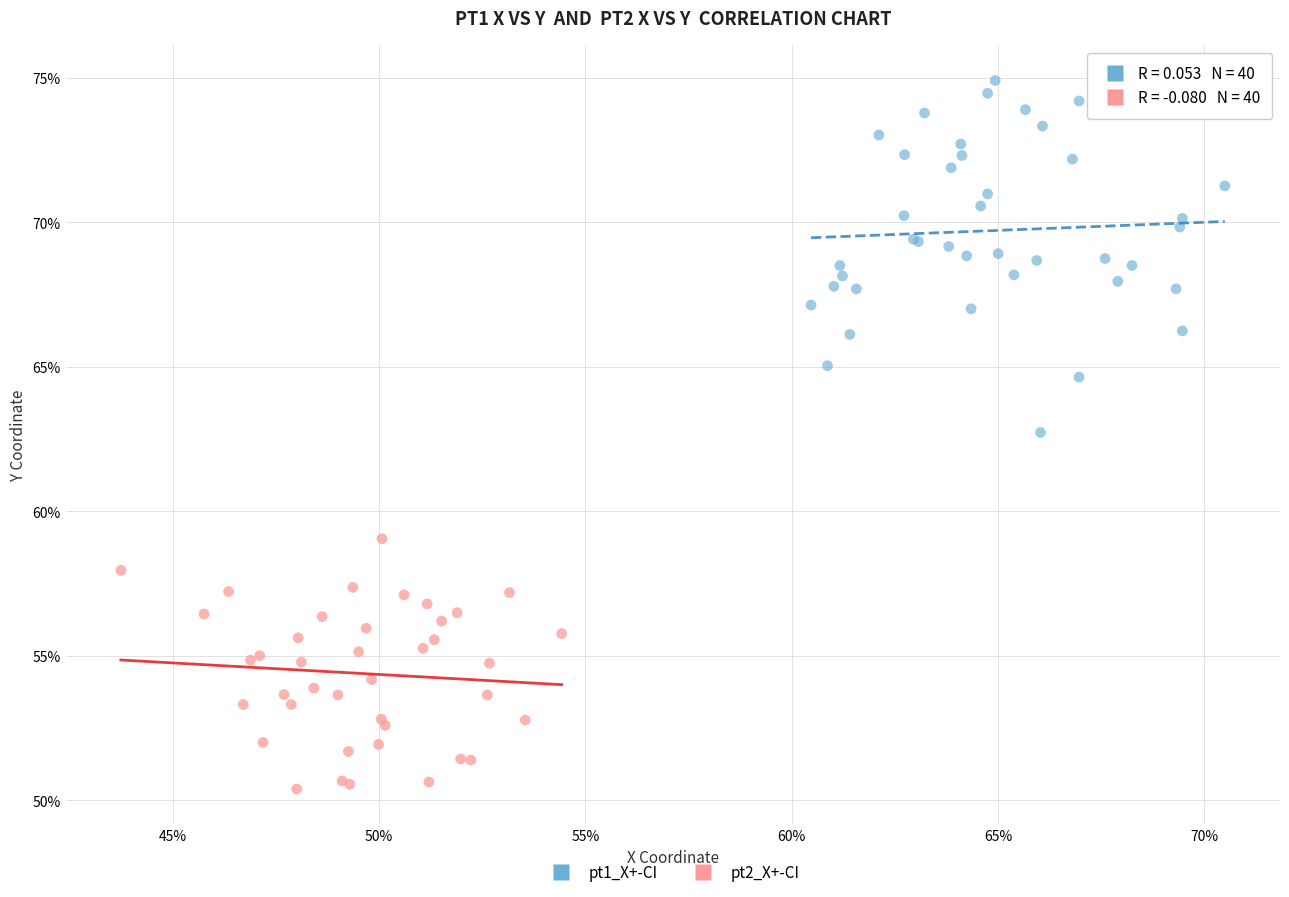

What are all the series names shown in the legend?

pt1_X+-CI, pt2_X+-CI